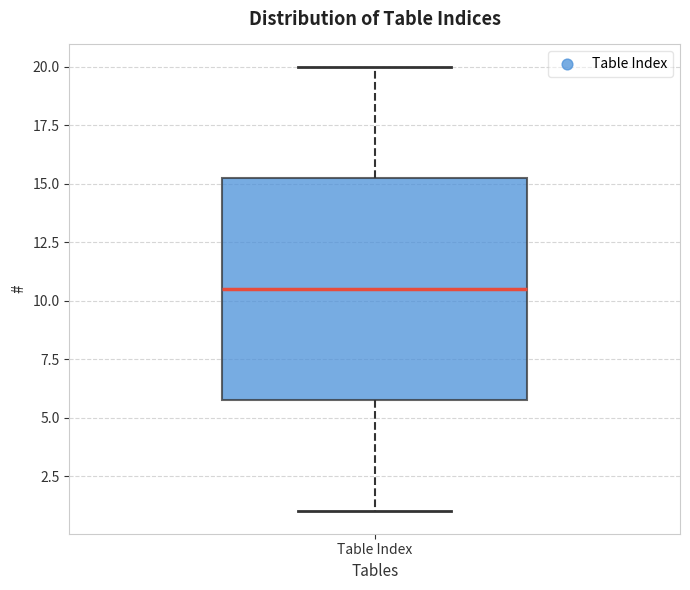

Transcribe this box plot: give where the median line is, the range the box spans, and where the two whiskers end, as read against the y-axis. The values are not printed on the chart, so give them approximately, as read against the axis.

median 10.5, box 6.0 to 15.5, whiskers 1.0 to 20.0